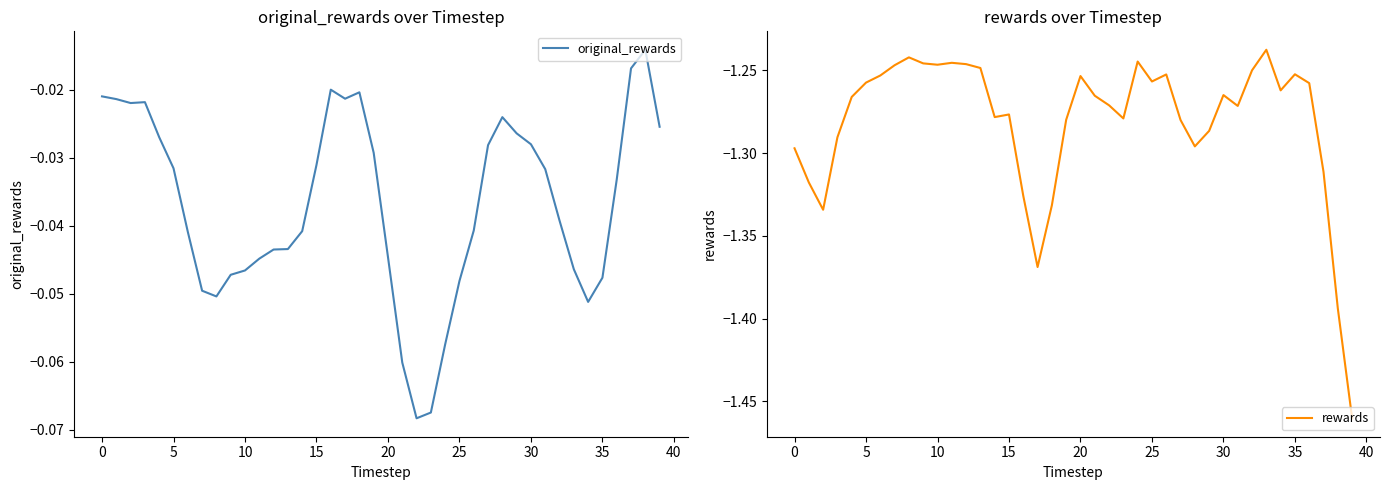

Reading left to right, what are all the values shown in this chart?

original_rewards: -0.0	-0.0	-0.0	-0.0	-0.0	-0.0	-0.0	-0.0	-0.1	-0.0	-0.0	-0.0	-0.0	-0.0	-0.0	-0.0	-0.0	-0.0	-0.0	-0.0	-0.0	-0.1	-0.1	-0.1	-0.1	-0.0	-0.0	-0.0	-0.0	-0.0	-0.0	-0.0	-0.0	-0.0	-0.1	-0.0	-0.0	-0.0	-0.0	-0.0
rewards: -1.3	-1.3	-1.3	-1.3	-1.3	-1.3	-1.3	-1.2	-1.2	-1.2	-1.2	-1.2	-1.2	-1.2	-1.3	-1.3	-1.3	-1.4	-1.3	-1.3	-1.3	-1.3	-1.3	-1.3	-1.2	-1.3	-1.3	-1.3	-1.3	-1.3	-1.3	-1.3	-1.3	-1.2	-1.3	-1.3	-1.3	-1.3	-1.4	-1.5